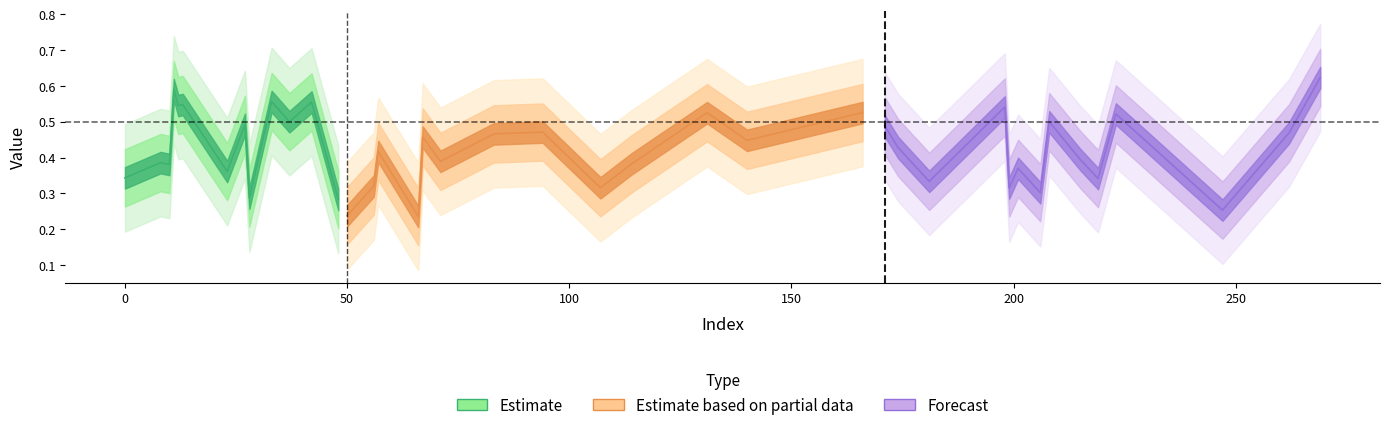

What is the sum of all y_pred values?

16.9